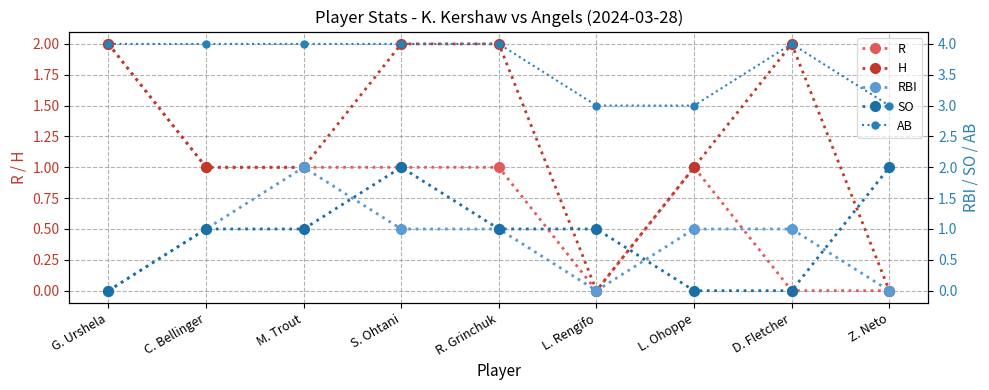

Reading left to right, list all the values displayed in this chart.

R: 2	1	1	1	1	0	1	0	0
H: 2	1	1	2	2	0	1	2	0
RBI: 0	1	2	1	1	0	1	1	0
SO: 0	1	1	2	1	1	0	0	2
AB: 4	4	4	4	4	3	3	4	3